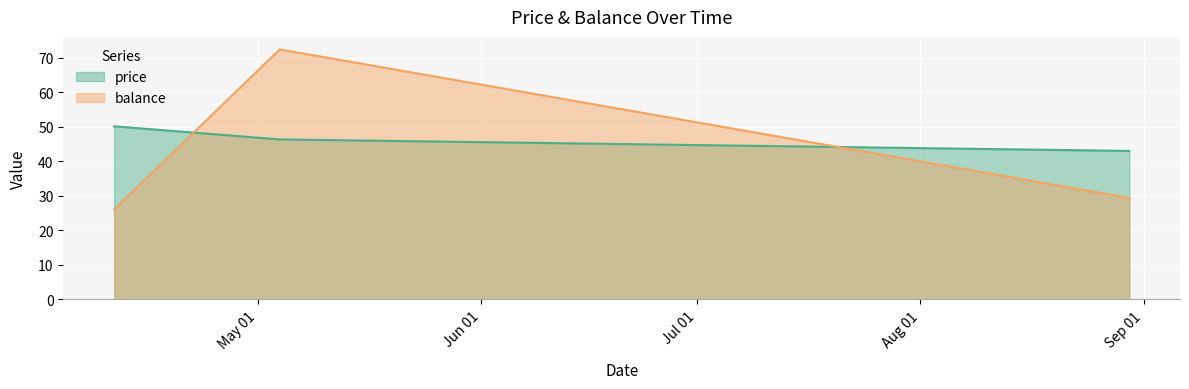

What is the difference between the highest and lowest values at 2017-04-11?

24.1